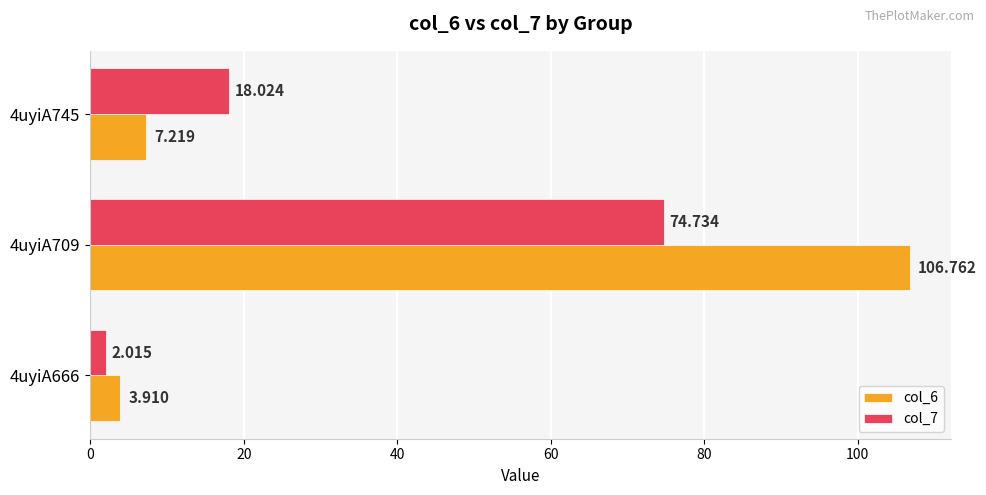

Is the value of col_7 at 4uyiA666 greater than the value of col_6 at 4uyiA666?

No